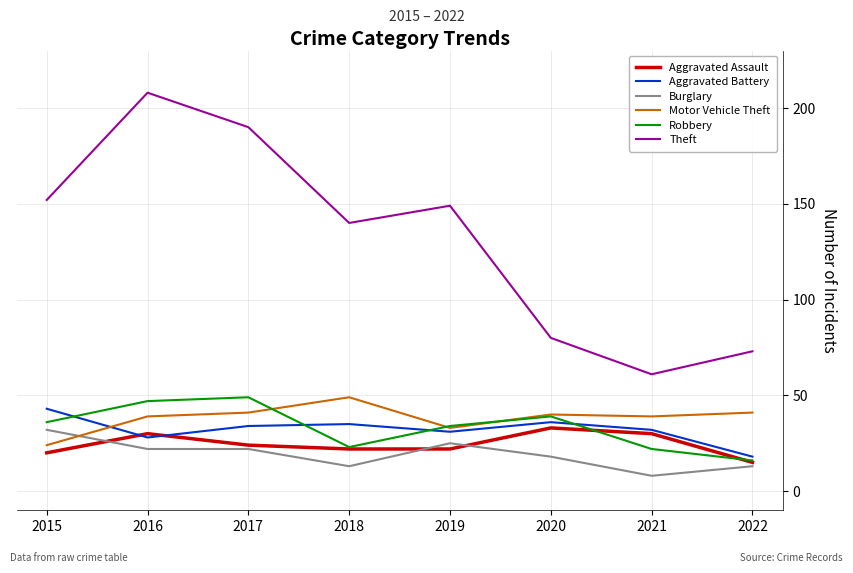

What is the highest value of the Aggravated Battery series?

43